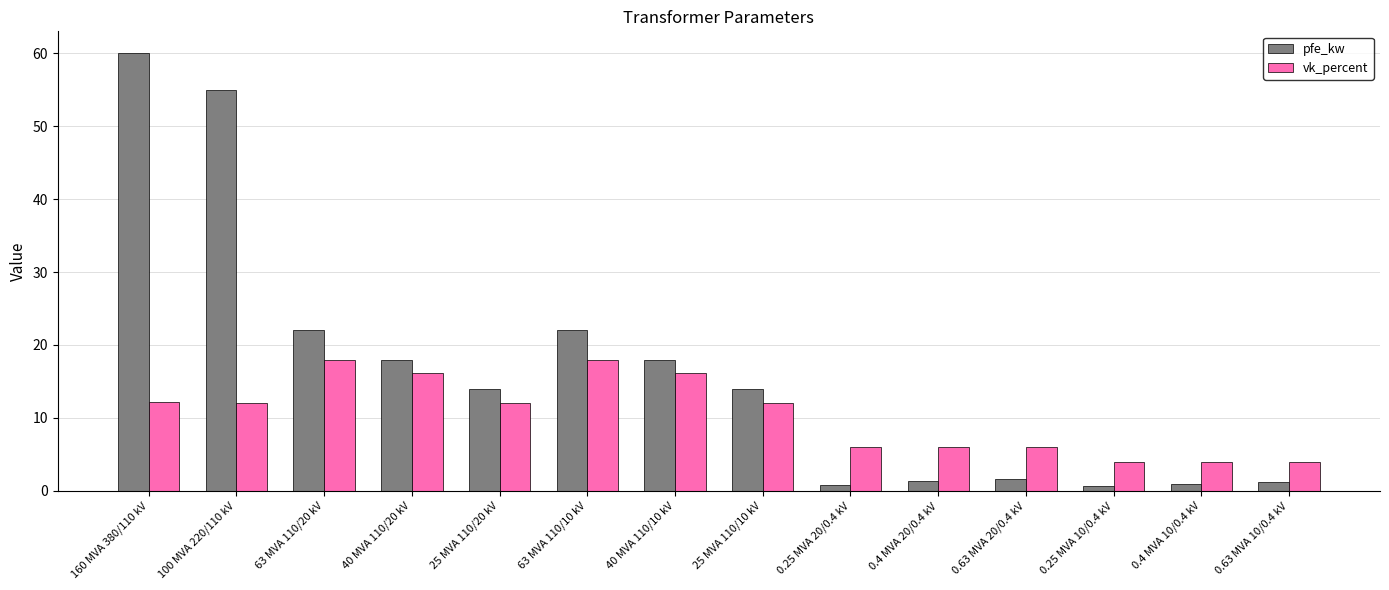

What is the maximum value for pfe_kw?

60.0